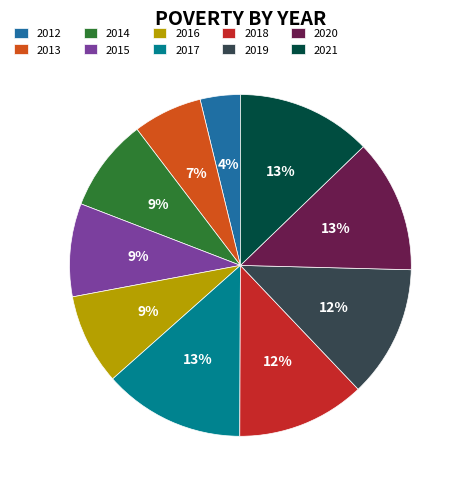

To the nearest percent, what portion does 2014 represent?

9%